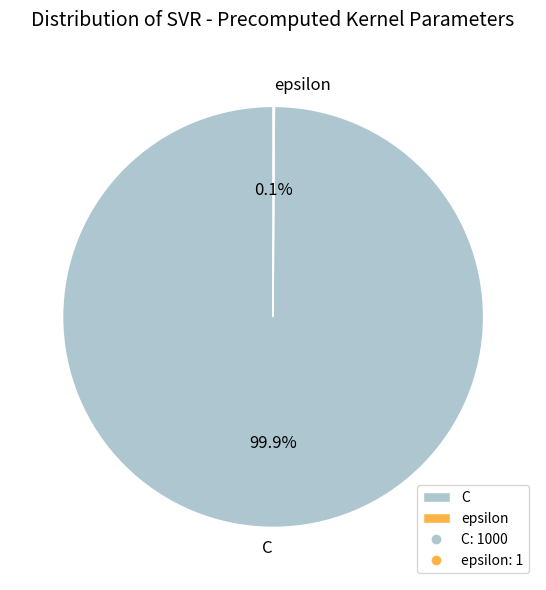

What percentage is NOT represented by C?

0.1%